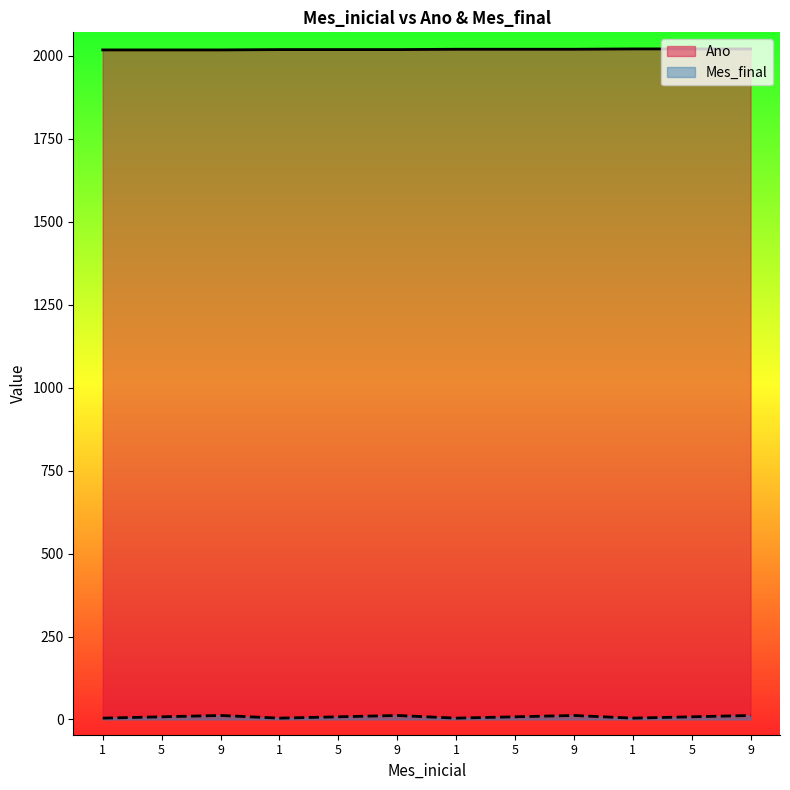

Where is Mes_final nearest to the value 8?

5